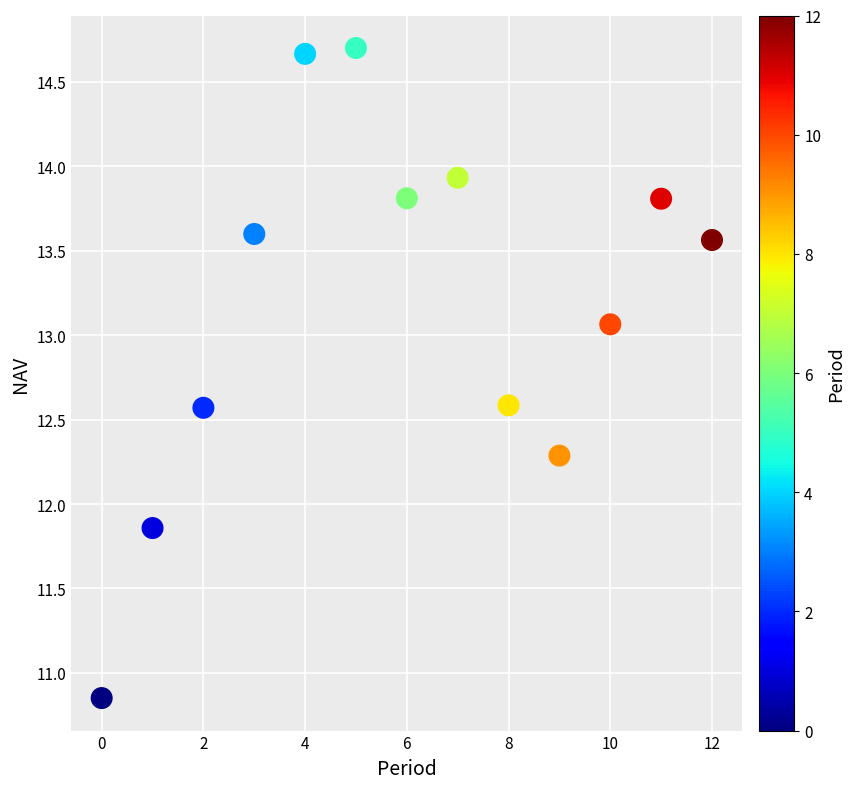

What is the range of Y values (max minus min)?

3.9